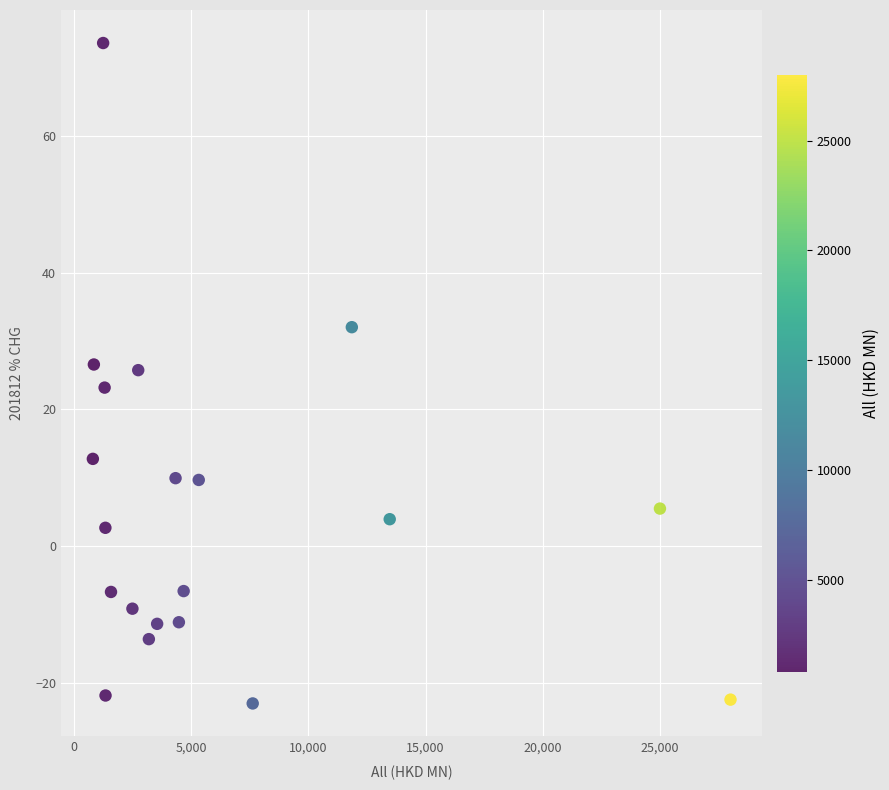

What is the range of Y values (max minus min)?

96.6